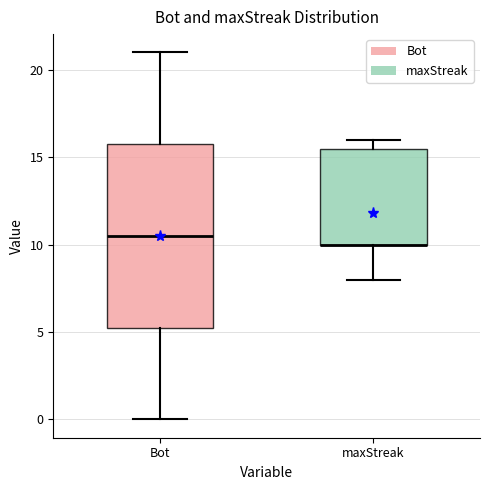

Reading left to right, transcribe this box plot: for each box, give where its median line is, the range the box spans, and where its two whiskers end, as read against the y-axis. The values are not printed on the chart, so give them approximately, as read against the axis.

Bot: median 10.5, box 5.5 to 16.0, whiskers 0.0 to 21.0
maxStreak: median 10.0 (drawn on the box's lower edge), box 10.0 to 15.5, whiskers 8.0 to 16.0